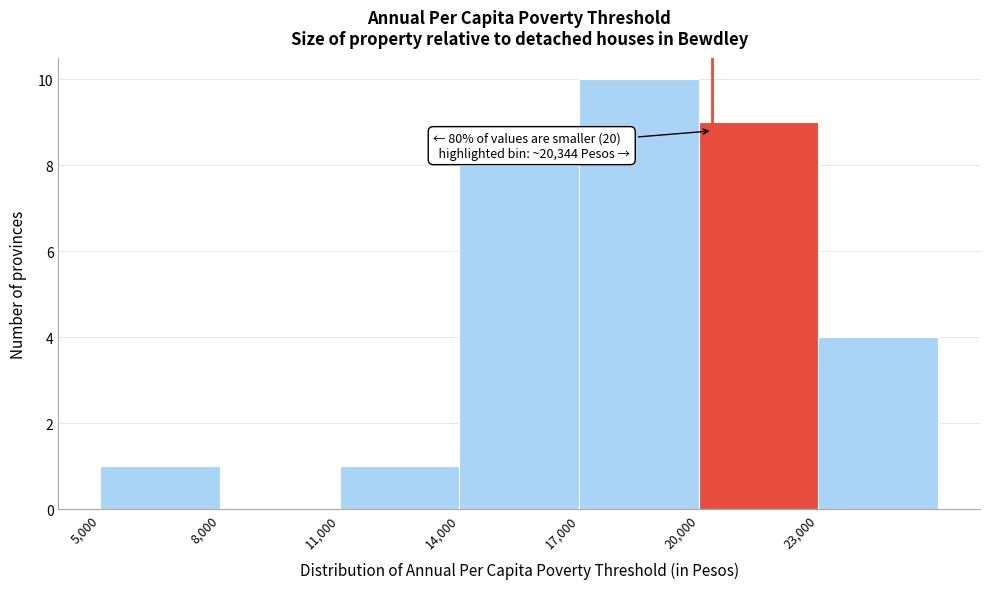

Over which range of the x-axis is the bar tallest?

17000 to 20000